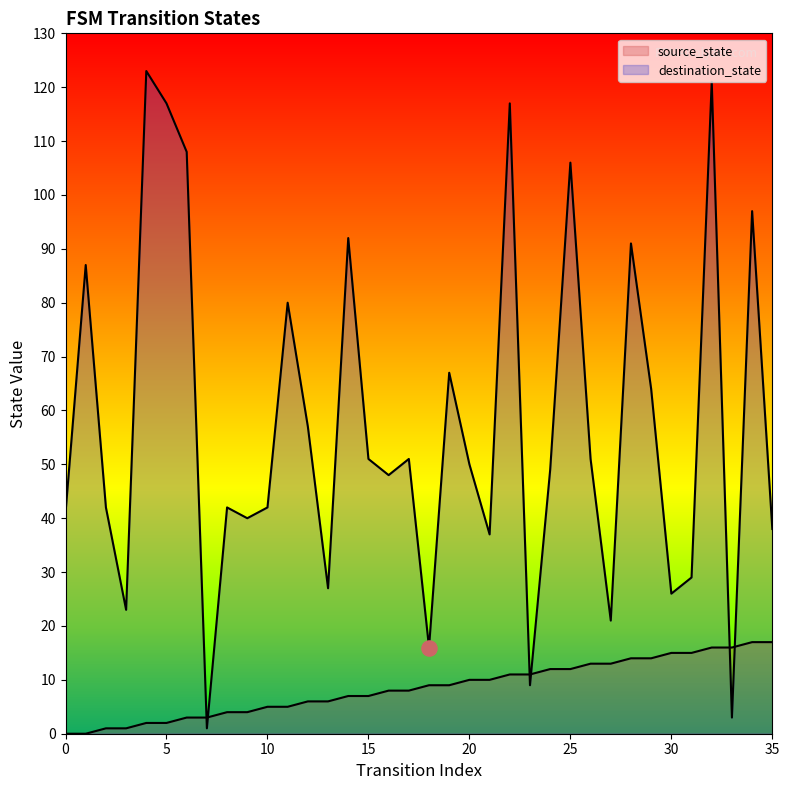

Is the value of source_state at 18 greater than the value of destination_state at 31?

No